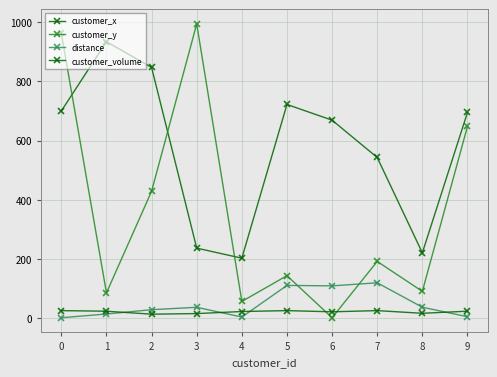

How many lines are shown in the chart?

4